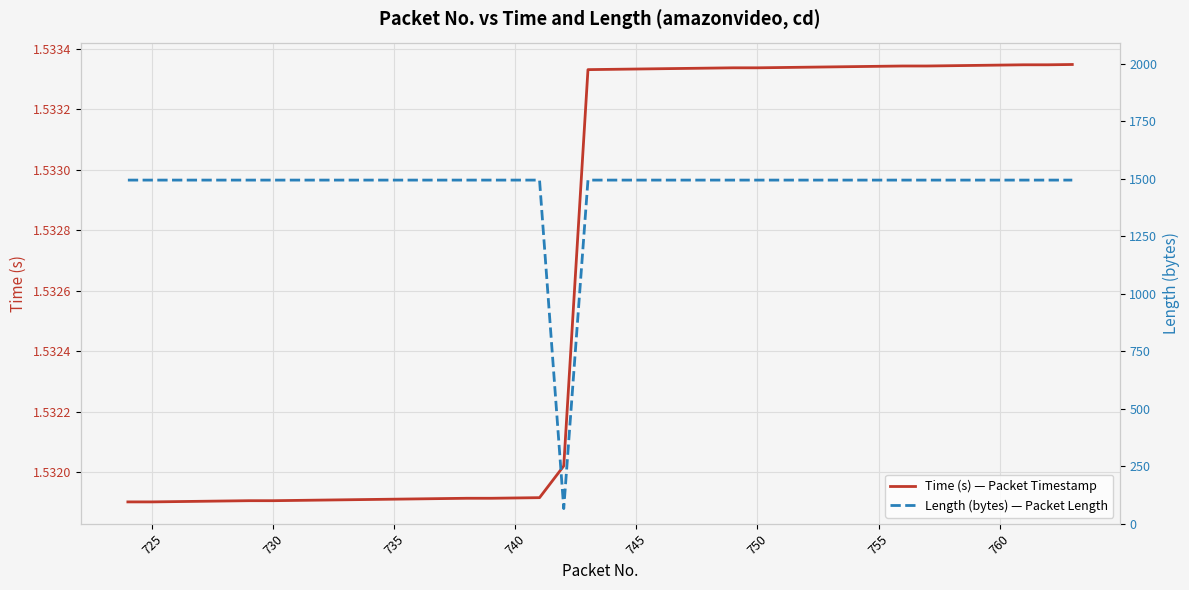

How many series are shown in this chart?

2